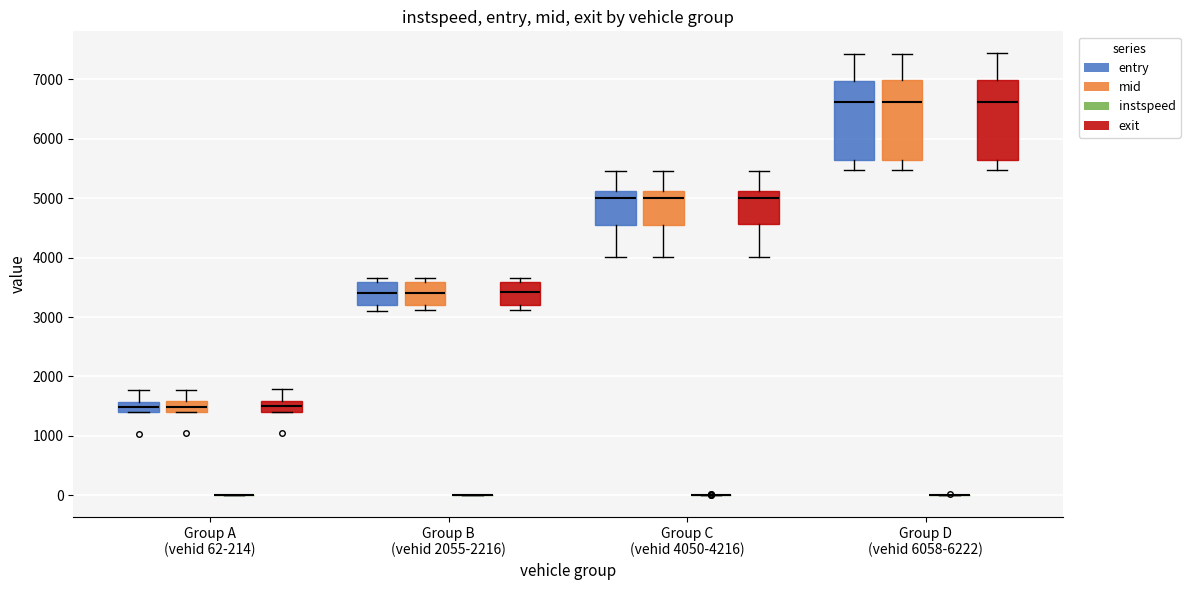

Reading left to right, transcribe this box plot: for each box, give where its median line is, the range the box spans, and where its two whiskers end, as read against the y-axis. The values are not printed on the chart, so give them approximately, as read against the axis.

Group A (vehid 62-214) (entry): median 1500, box 1400 to 1600, whiskers 1400 to 1800
Group A (vehid 62-214) (mid): median 1500, box 1400 to 1600, whiskers 1400 to 1800
Group A (vehid 62-214) (instspeed): box collapsed to a line at 0, whiskers 0 to 0
Group A (vehid 62-214) (exit): median 1500, box 1400 to 1600, whiskers 1400 to 1800
Group B (vehid 2055-2216) (entry): median 3400, box 3200 to 3600, whiskers 3100 to 3600 (just above the box's upper edge)
Group B (vehid 2055-2216) (mid): median 3400, box 3200 to 3600, whiskers 3100 to 3700
Group B (vehid 2055-2216) (instspeed): box collapsed to a line at 0, whiskers 0 to 0
Group B (vehid 2055-2216) (exit): median 3400, box 3200 to 3600, whiskers 3100 to 3700
Group C (vehid 4050-4216) (entry): median 5000, box 4600 to 5100, whiskers 4000 to 5400
Group C (vehid 4050-4216) (mid): median 5000, box 4600 to 5100, whiskers 4000 to 5500
Group C (vehid 4050-4216) (instspeed): box collapsed to a line at 0, whiskers 0 to 0
Group C (vehid 4050-4216) (exit): median 5000, box 4600 to 5100, whiskers 4000 to 5500
Group D (vehid 6058-6222) (entry): median 6600, box 5600 to 7000, whiskers 5500 to 7400
Group D (vehid 6058-6222) (mid): median 6600, box 5600 to 7000, whiskers 5500 to 7400
Group D (vehid 6058-6222) (instspeed): box collapsed to a line at 0, whiskers 0 to 0
Group D (vehid 6058-6222) (exit): median 6600, box 5600 to 7000, whiskers 5500 to 7400